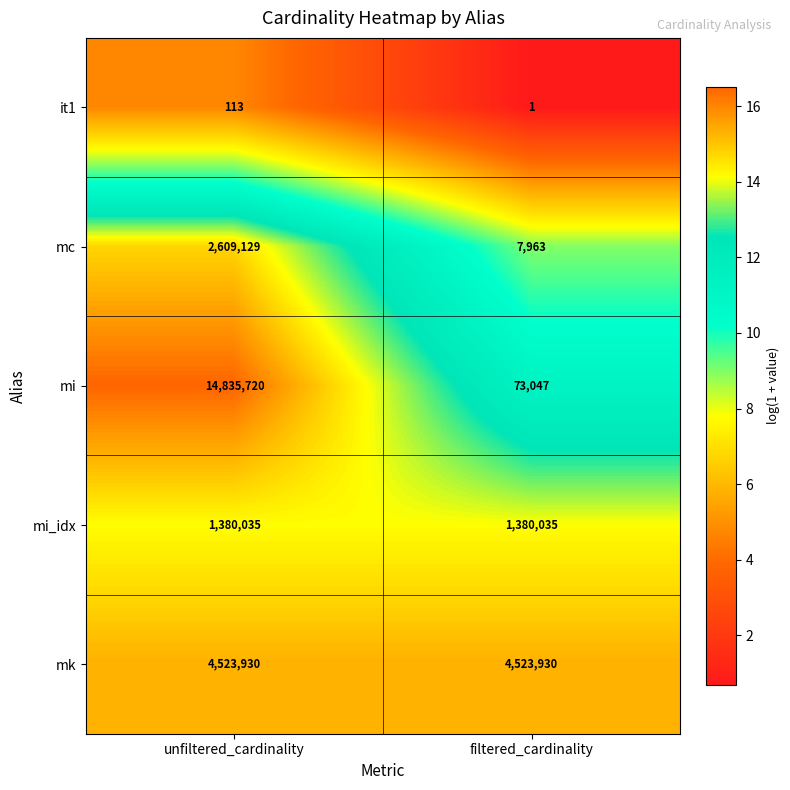

Read the it1 value at unfiltered_cardinality, to the nearest 50.

100